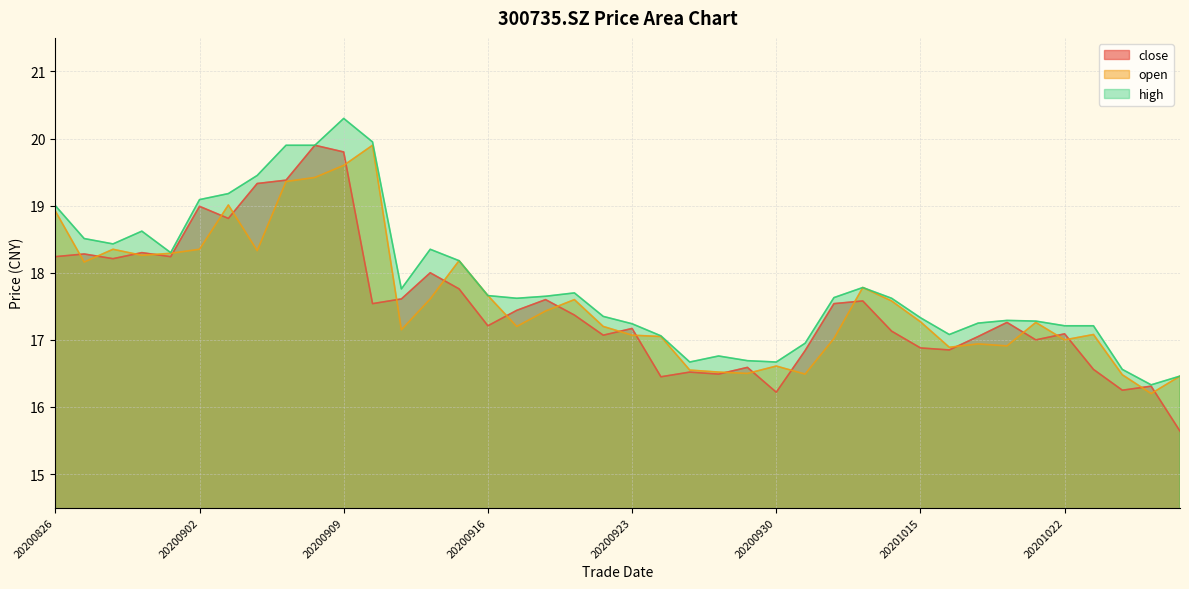

Where does the high series first go above 17?

20200826